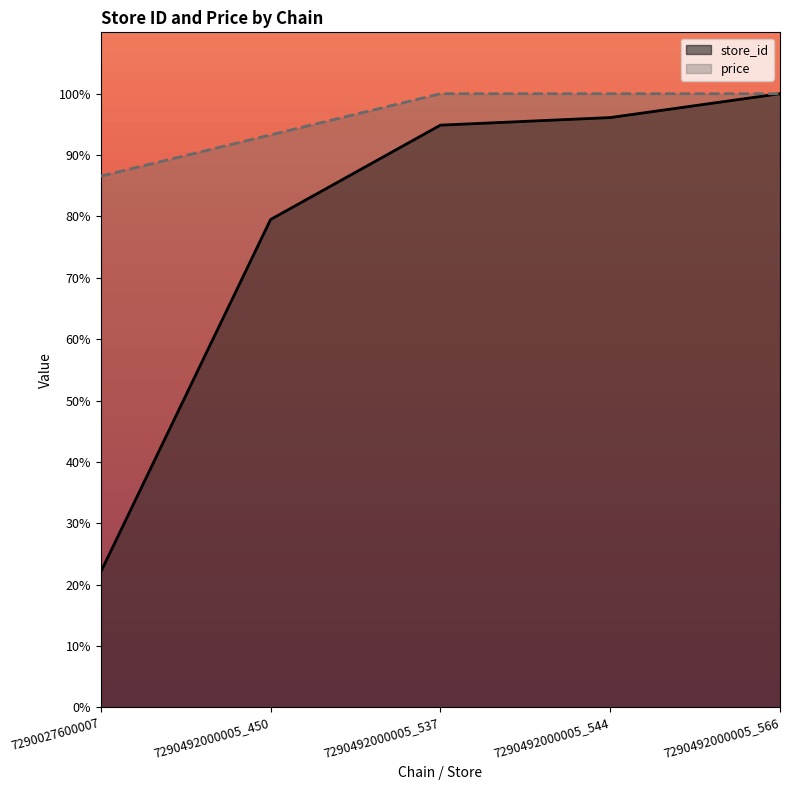

Count the number of categories in the chart.

5